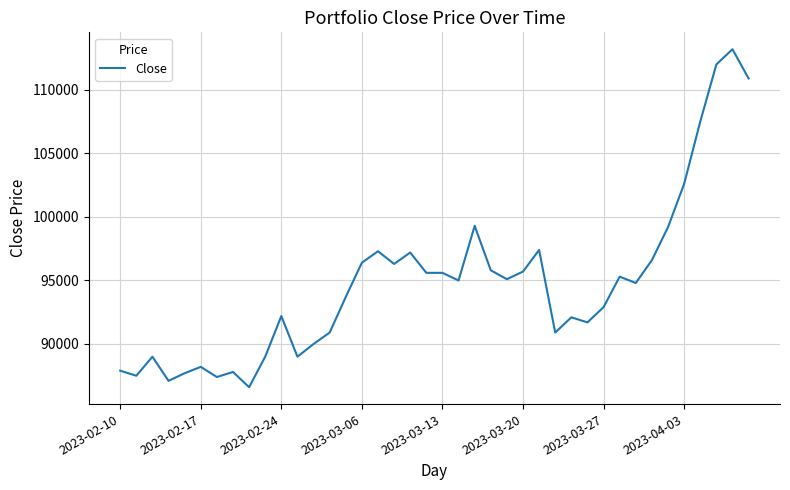

What is the maximum value shown in the chart?

113200